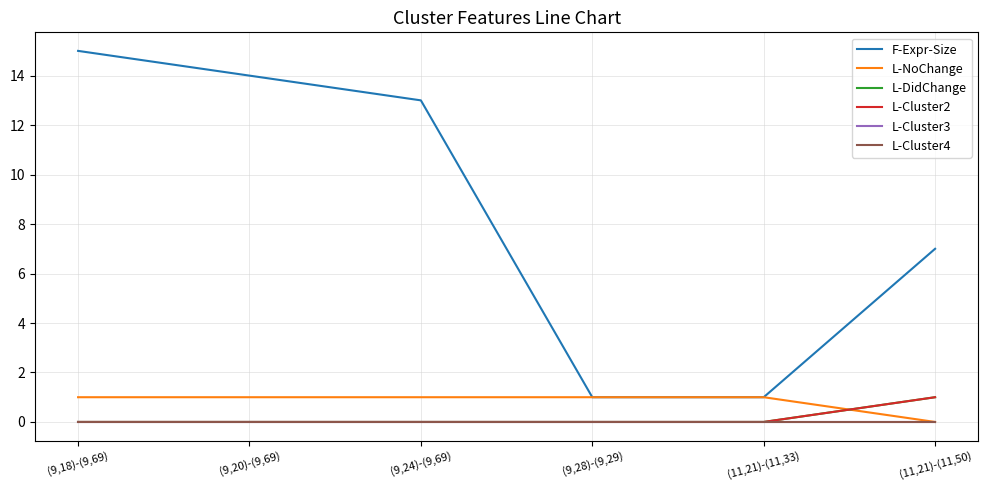

Reading left to right, transcribe all the data shown in this chart.

F-Expr-Size: 15	14	13	1	1	7
L-NoChange: 1	1	1	1	1	0
L-DidChange: 0	0	0	0	0	1
L-Cluster2: 0	0	0	0	0	1
L-Cluster3: 0	0	0	0	0	0
L-Cluster4: 0	0	0	0	0	0